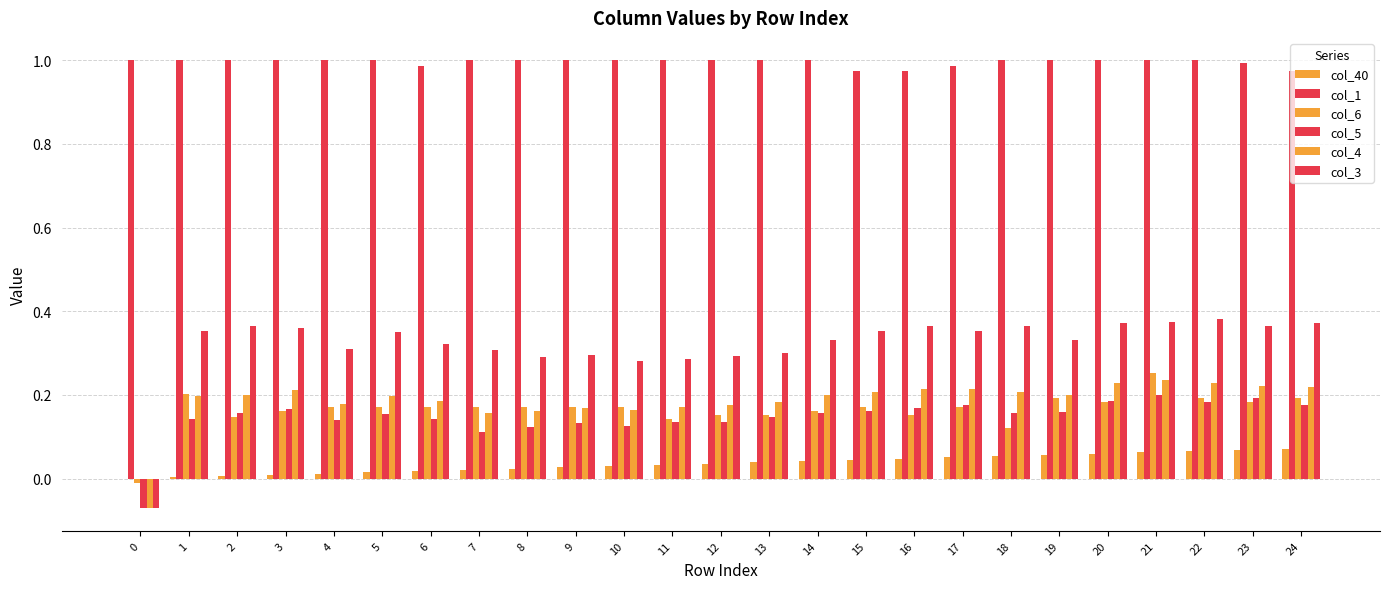

What is the total value across all series at 8?

1.8